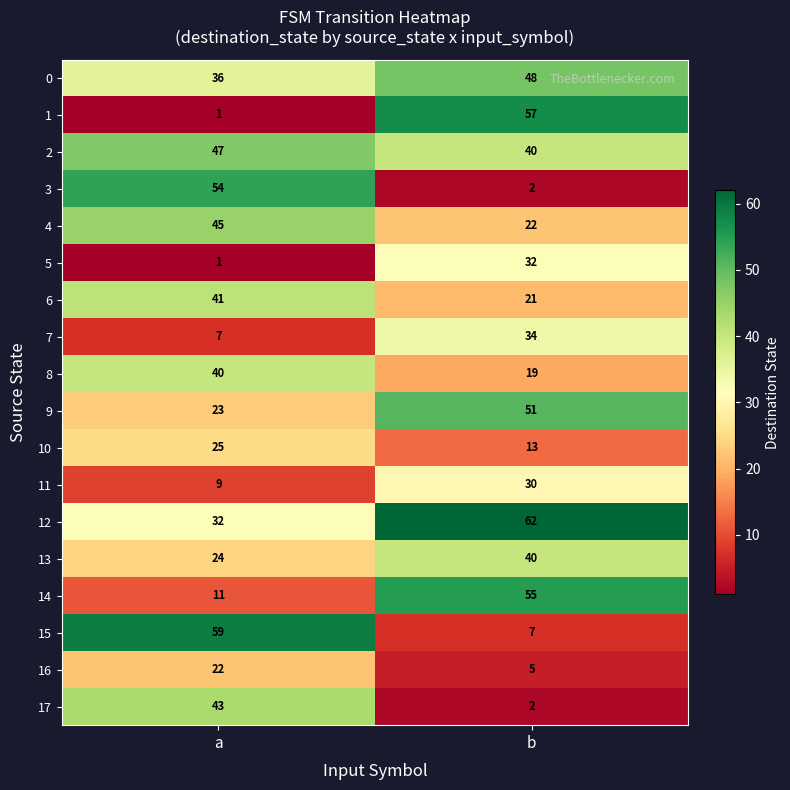

Rank the categories by 12 value from lowest to highest.

a, b